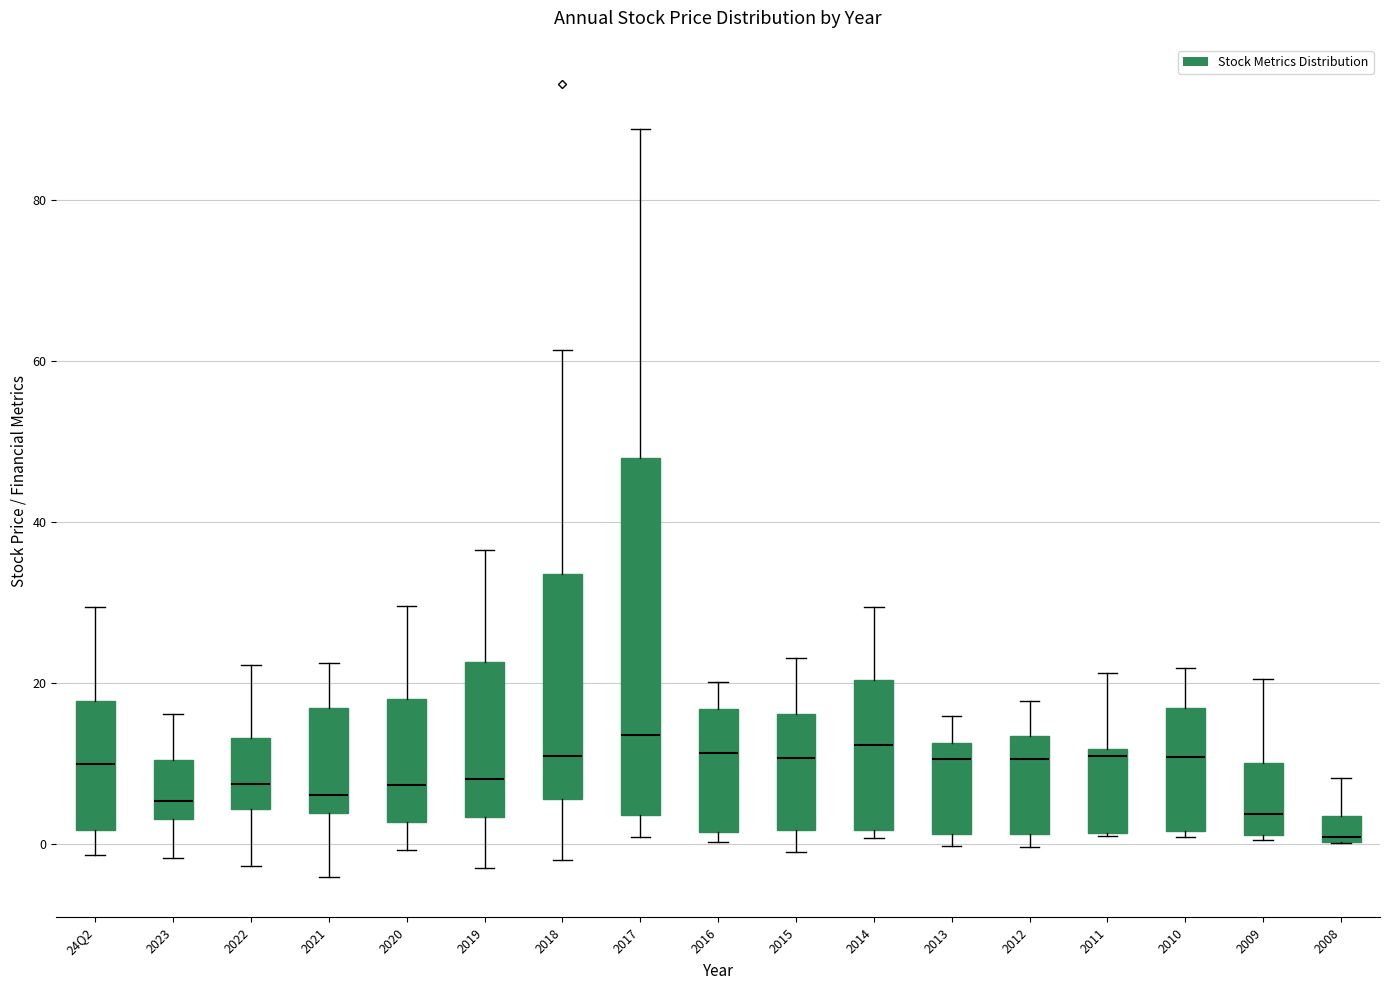

Comparing the boxes themselves (not the whiskers), which one is the tallest?

2017